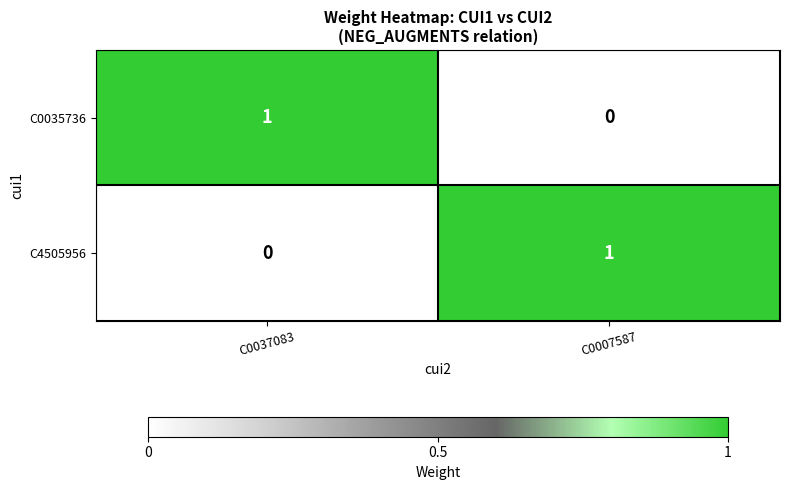

What is the total value across all series at C0007587?

1